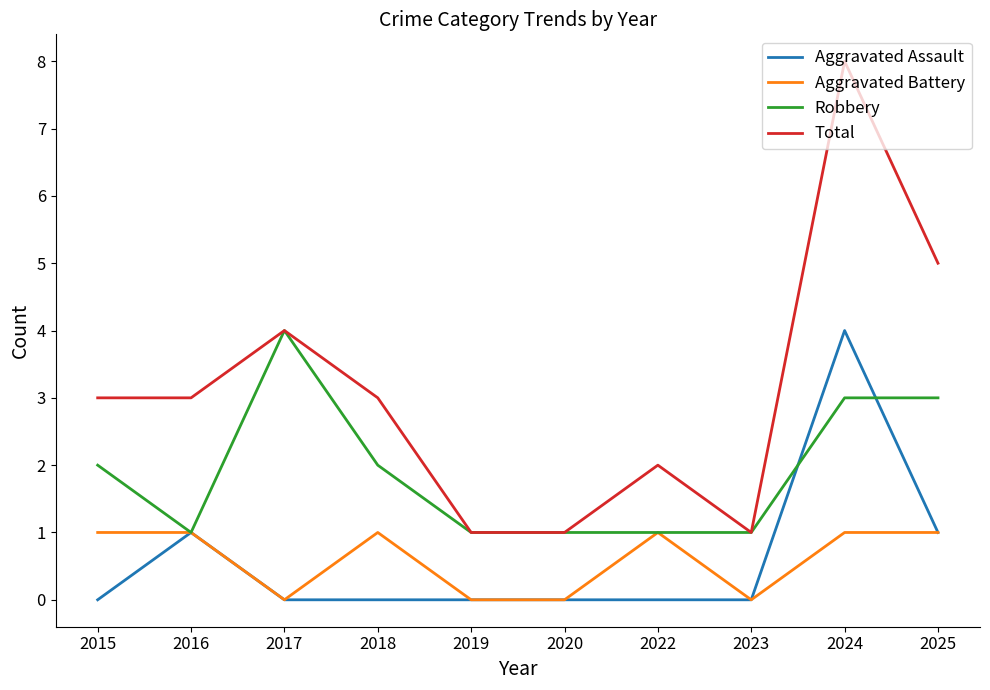

Reading left to right, transcribe all the data shown in this chart.

Aggravated Assault: 2015=0	2016=1	2017=0	2018=0	2019=0	2020=0	2022=0	2023=0	2024=4	2025=1
Aggravated Battery: 2015=1	2016=1	2017=0	2018=1	2019=0	2020=0	2022=1	2023=0	2024=1	2025=1
Robbery: 2015=2	2016=1	2017=4	2018=2	2019=1	2020=1	2022=1	2023=1	2024=3	2025=3
Total: 2015=3	2016=3	2017=4	2018=3	2019=1	2020=1	2022=2	2023=1	2024=8	2025=5